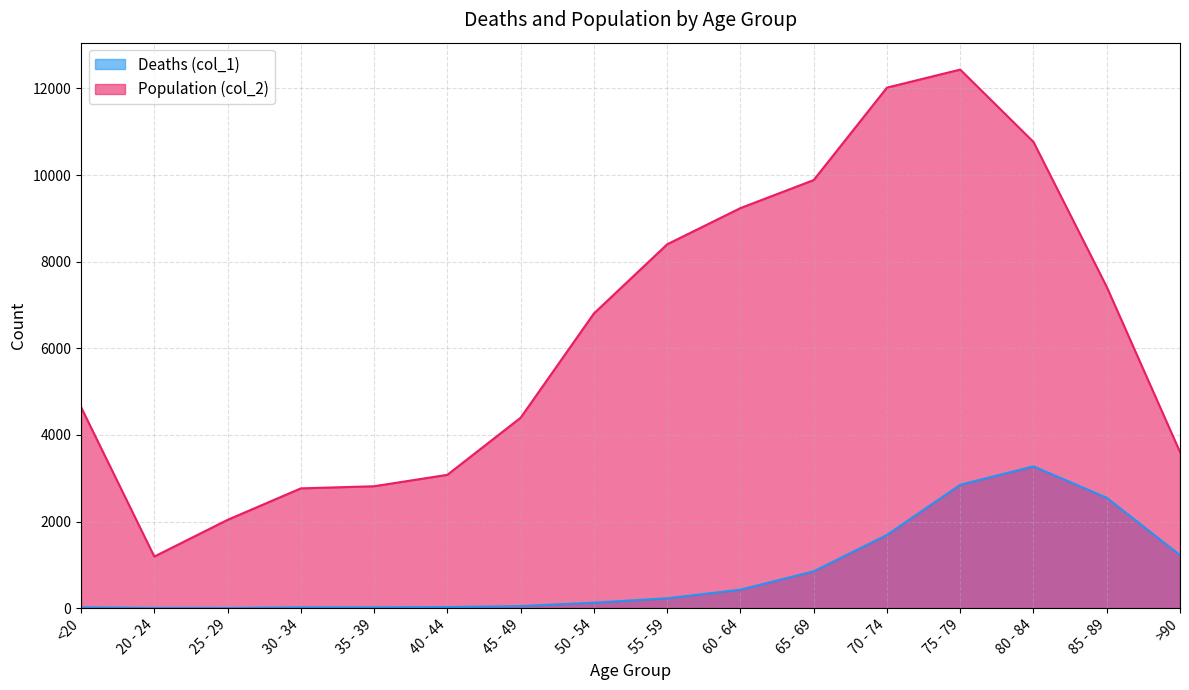

At which label is Population (col_2) closest to 6812?

50 - 54